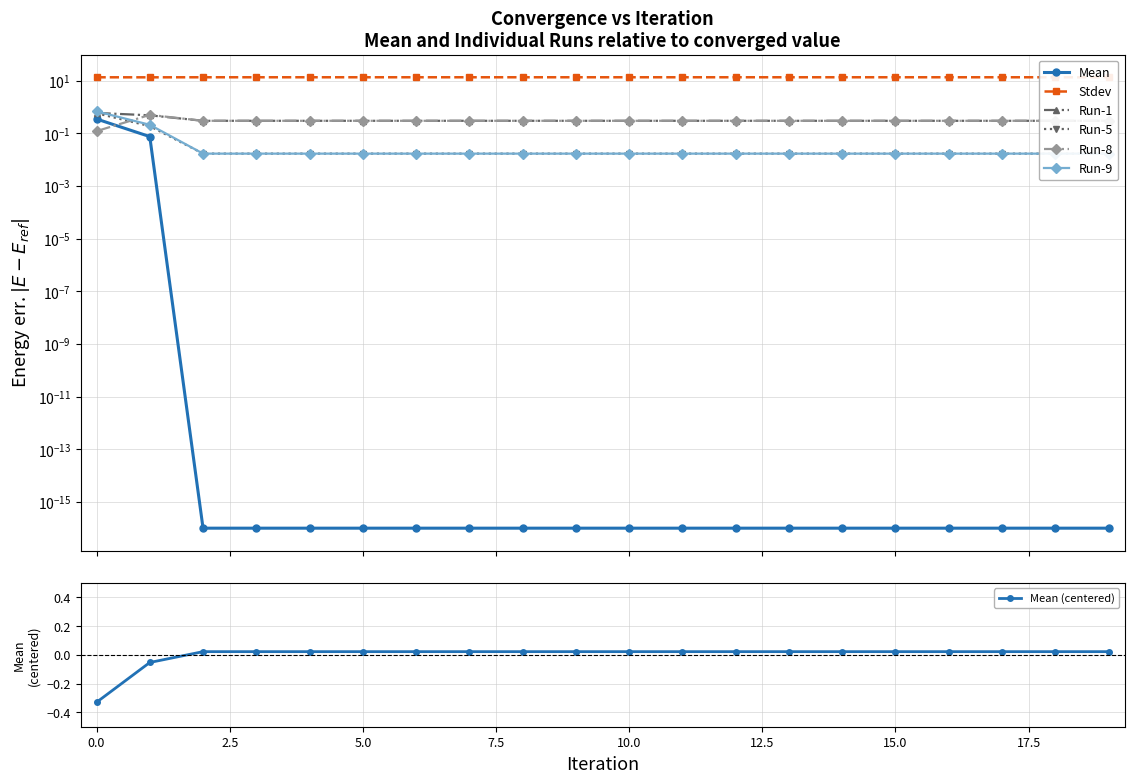

At which label is Run-9 closest to 0?

2